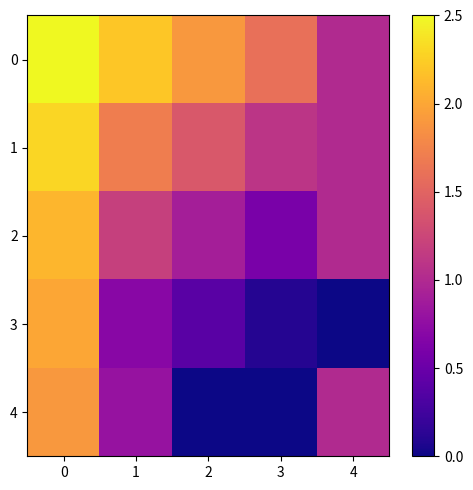

Reading left to right, what are all the values shown in this chart?

0: 0=2.5	1=2.2	2=1.9	3=1.6	4=1.0
1: 0=2.3	1=1.7	2=1.4	3=1.1	4=1.0
2: 0=2.1	1=1.2	2=0.9	3=0.6	4=1.0
3: 0=2.0	1=0.7	2=0.4	3=0.1	4=0.0
4: 0=1.9	1=0.8	2=0.0	3=0.0	4=1.0